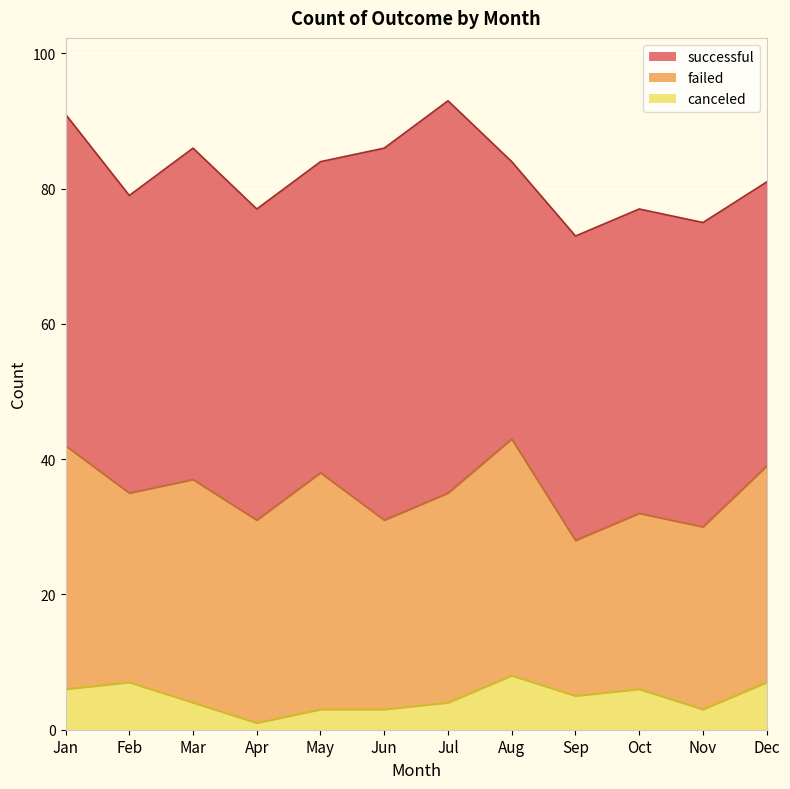

Is the value of failed at Jun greater than the value of canceled at Jun?

Yes